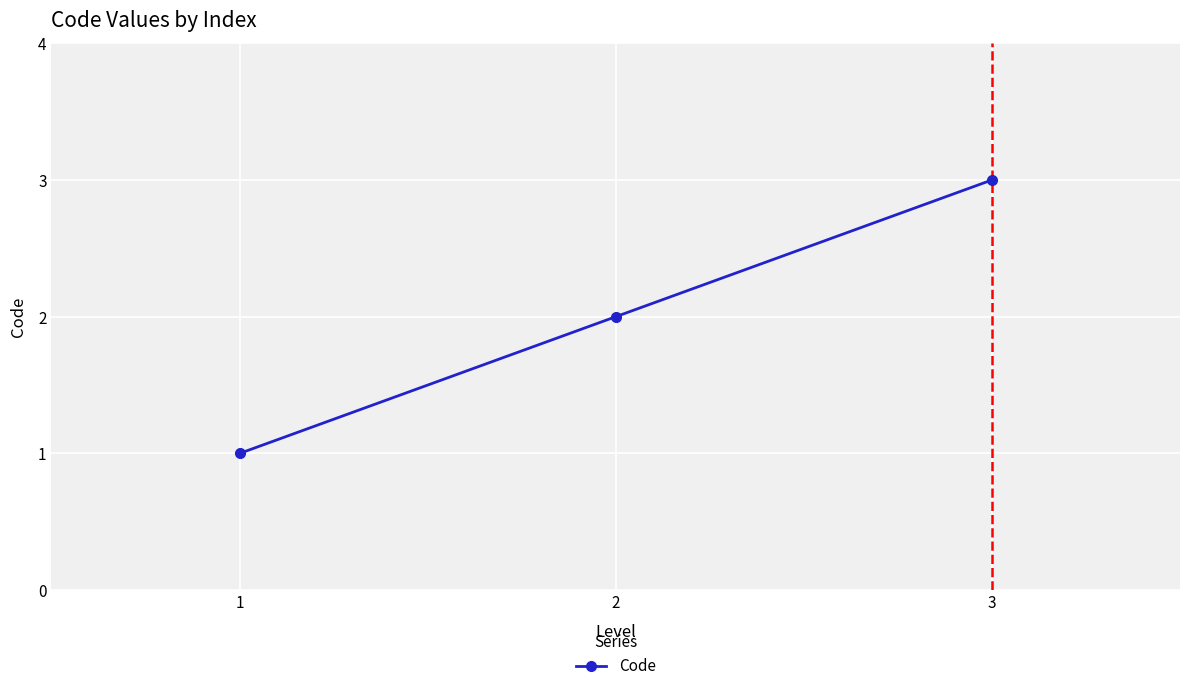

Rank the categories by value from highest to lowest.

3, 2, 1